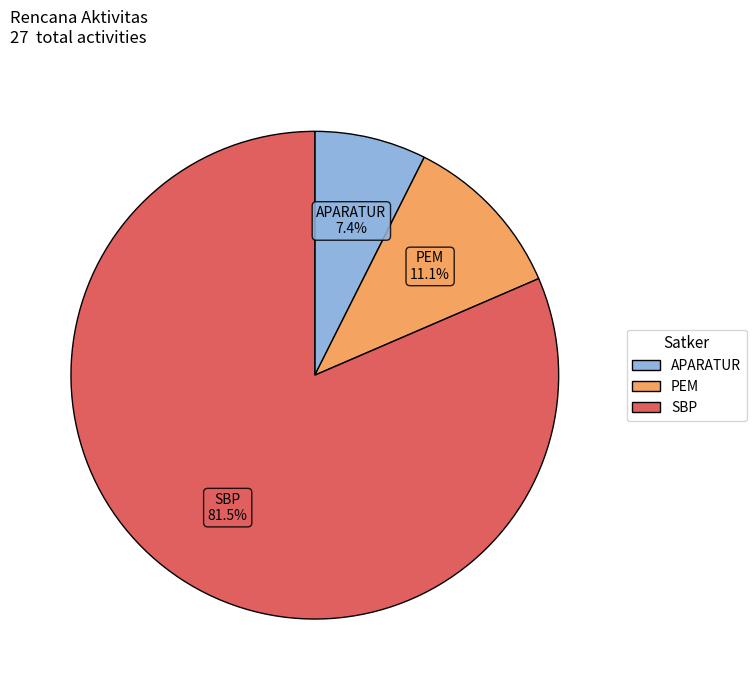

Which category accounts for the majority?

SBP